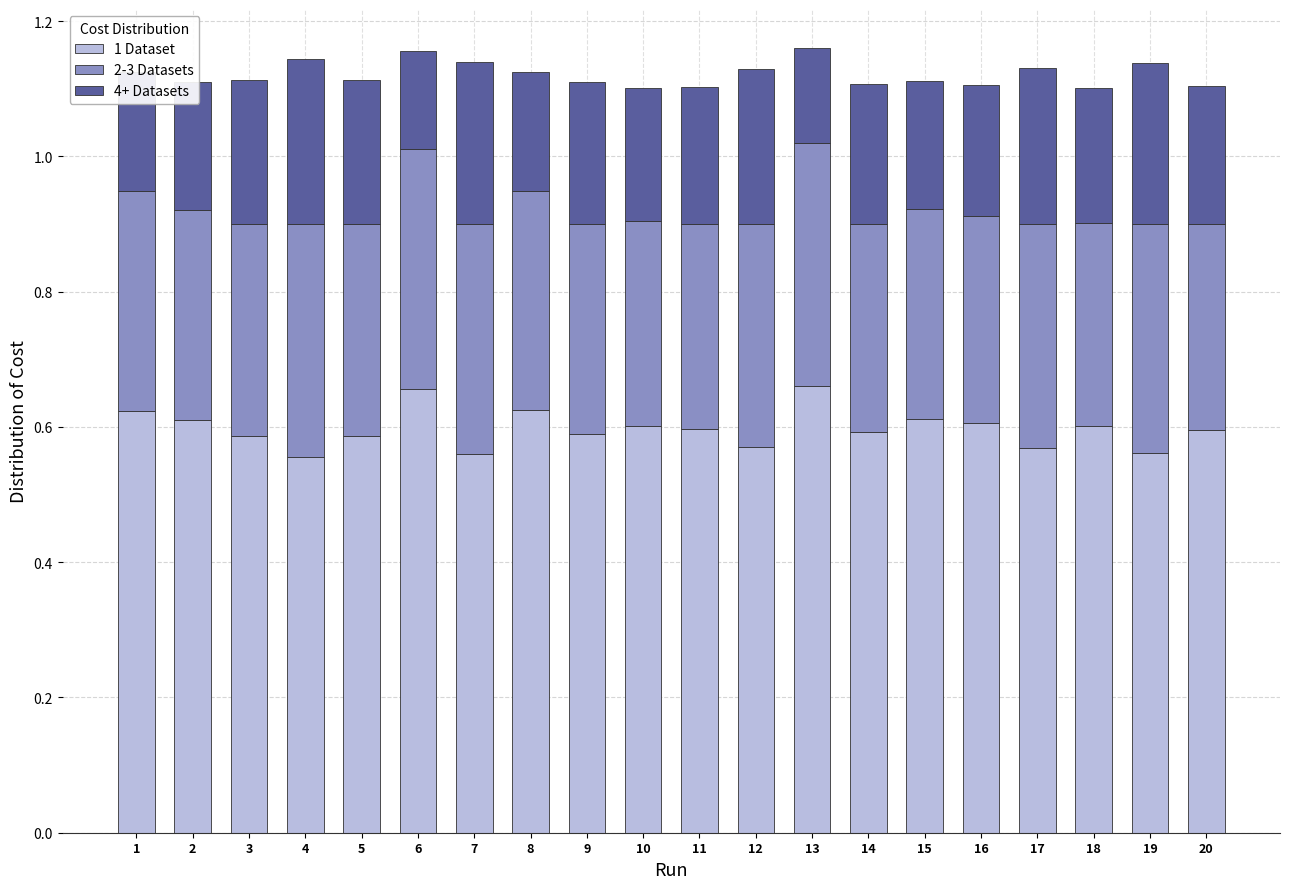

What is the sum of the 1 Dataset values at 13 and 9?

1.2